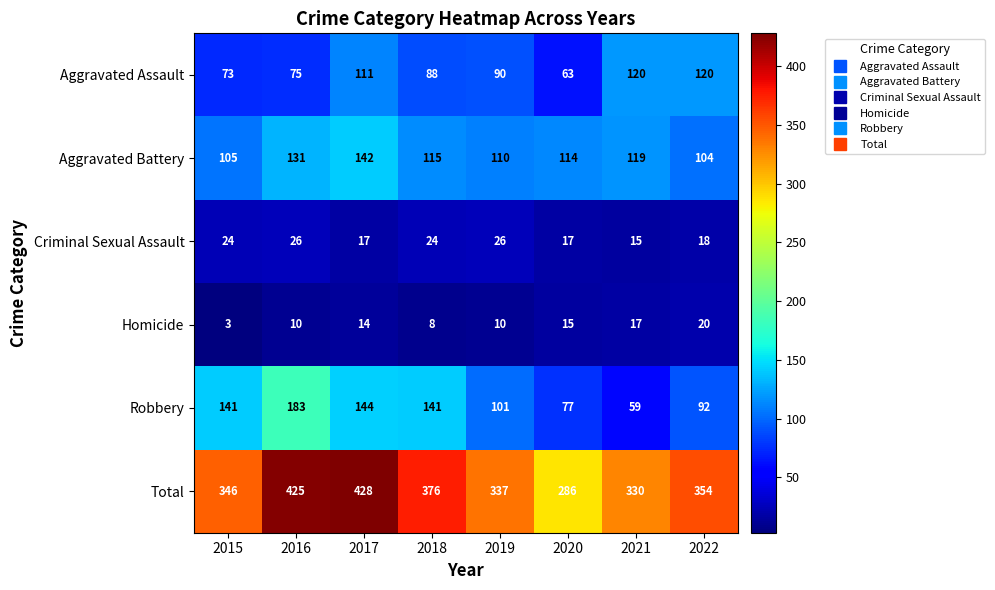

Rank the series by their maximum value, from highest to lowest.

Total, Robbery, Aggravated Battery, Aggravated Assault, Criminal Sexual Assault, Homicide